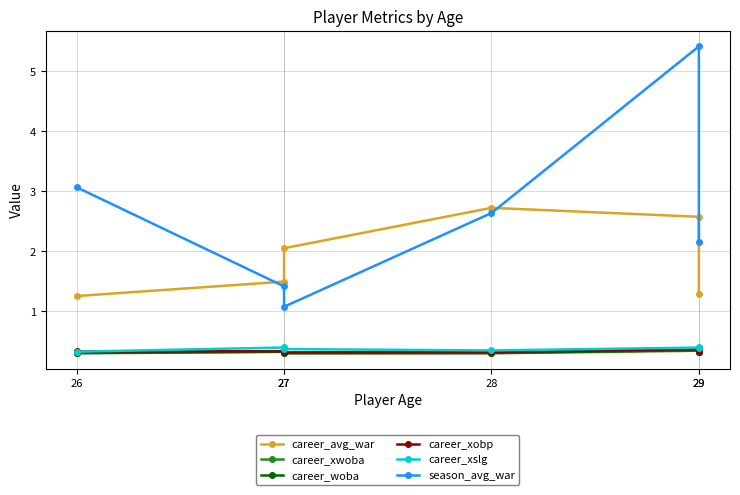

True or false: career_xwoba has more than 0 points higher than both neighbors.

True